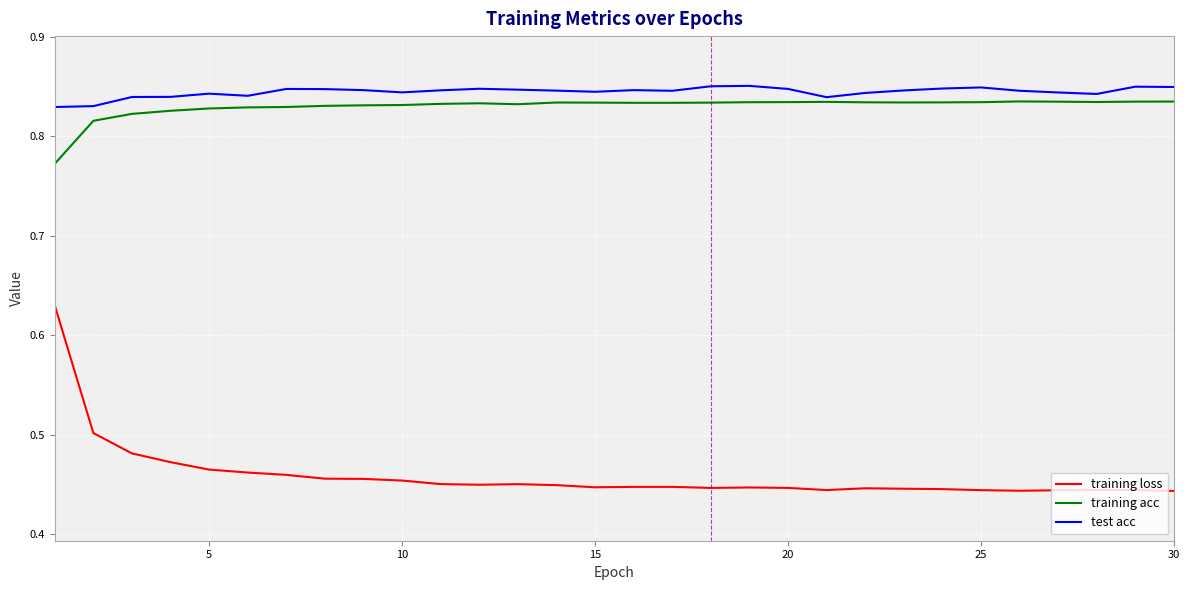

True or false: training loss and test acc cross at least once.

False